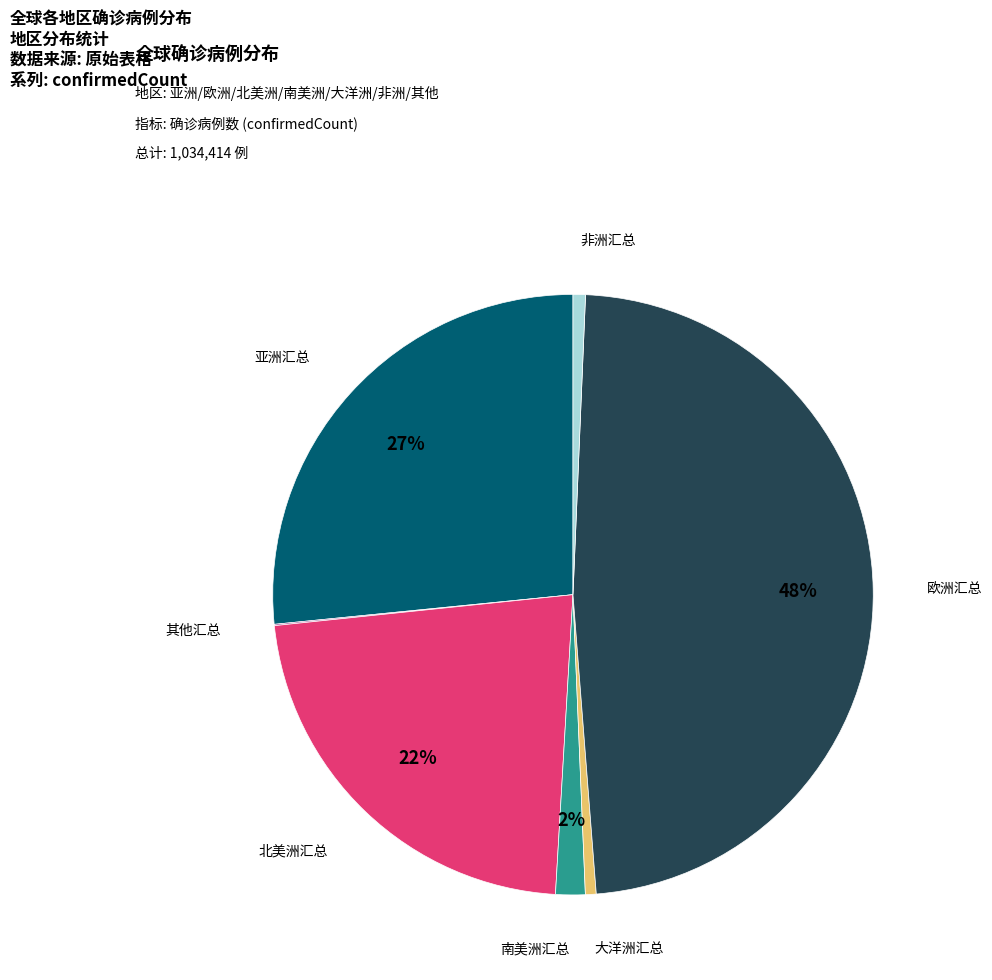

Which slice is the largest?

欧洲汇总